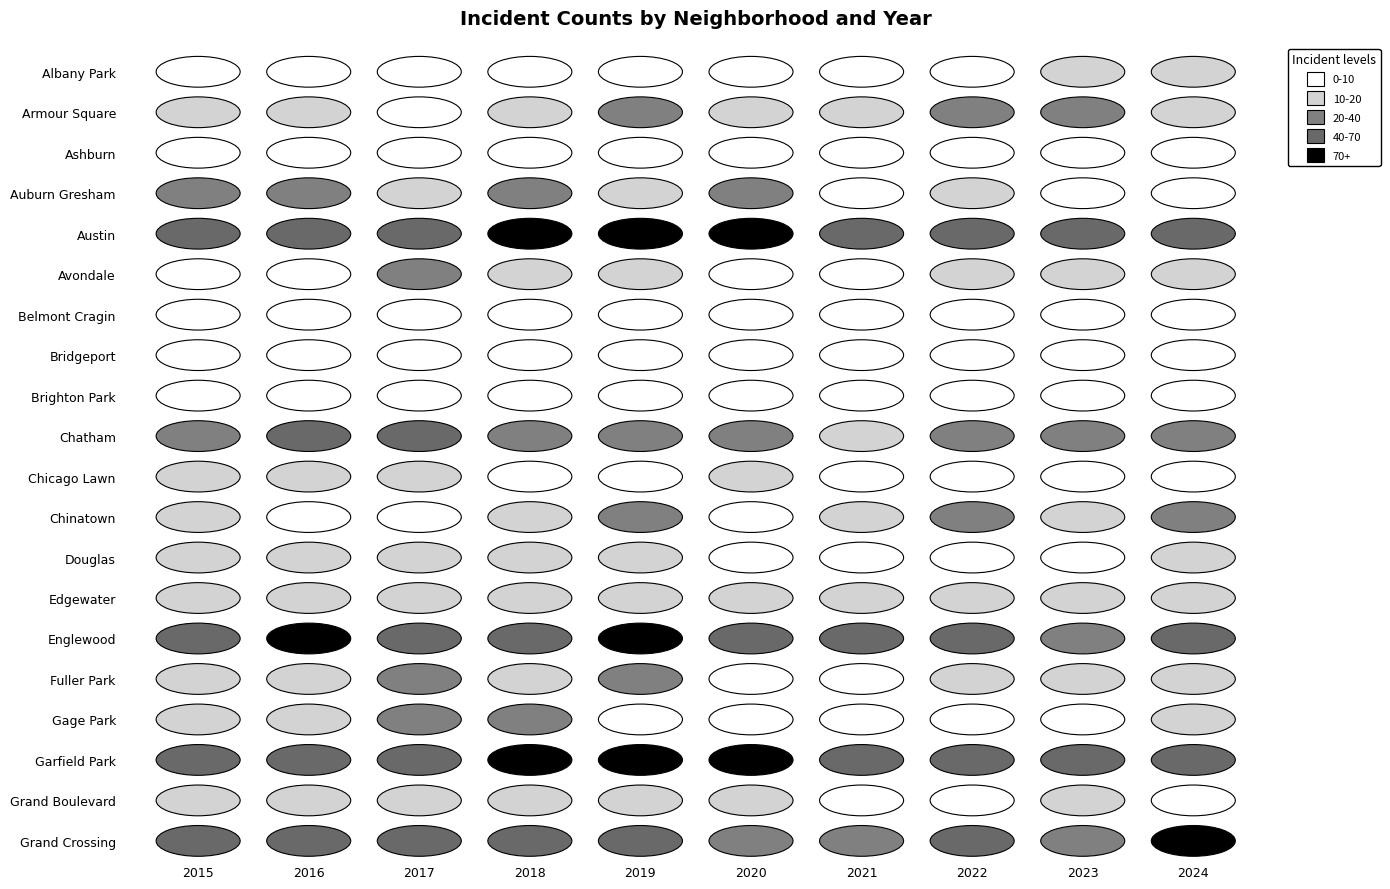

How many series are shown in this chart?

20